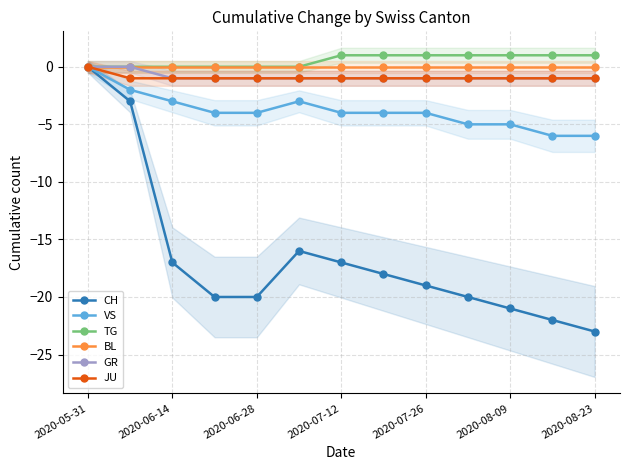

Read the JU value at 2020-08-23.

-1